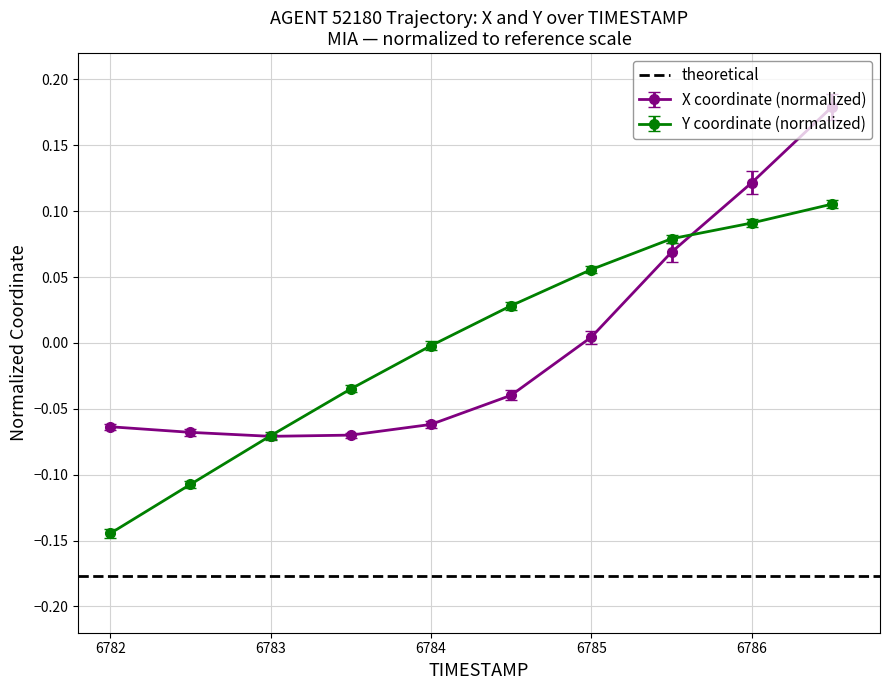

True or false: Y has more than 1 interior local peaks.

False